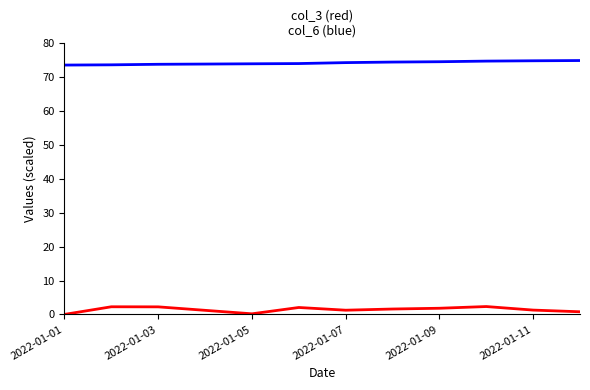

What is the maximum value shown in the chart?

74.9